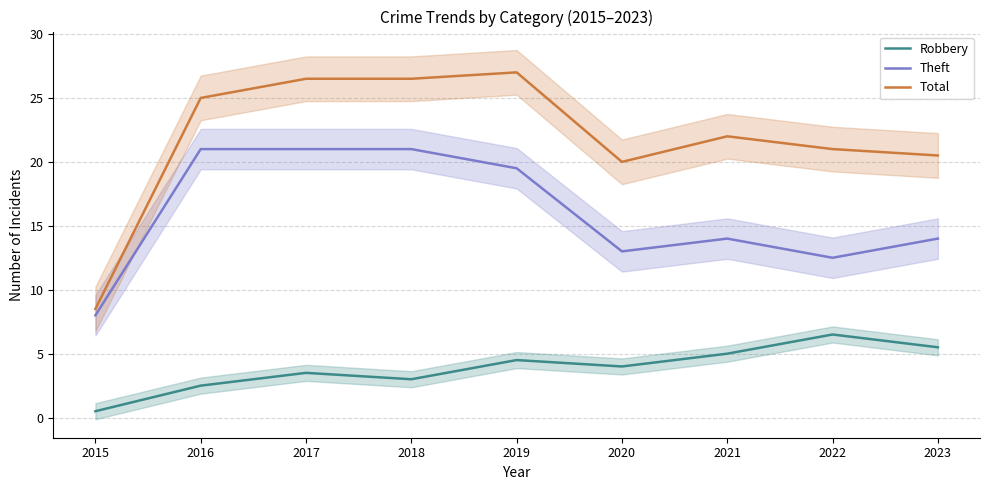

Reading right to left, extract all data points from this chart.

Robbery: 2023=5.5	2022=6.5	2021=5.0	2020=4.0	2019=4.5	2018=3.0	2017=3.5	2016=2.5	2015=0.5
Theft: 2023=14.0	2022=12.5	2021=14.0	2020=13.0	2019=19.5	2018=21.0	2017=21.0	2016=21.0	2015=8.0
Total: 2023=20.5	2022=21.0	2021=22.0	2020=20.0	2019=27.0	2018=26.5	2017=26.5	2016=25.0	2015=8.5